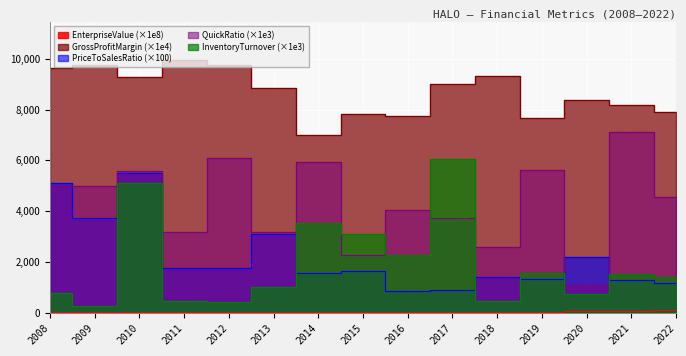

Which series has the largest range (max minus min)?

quickRatio